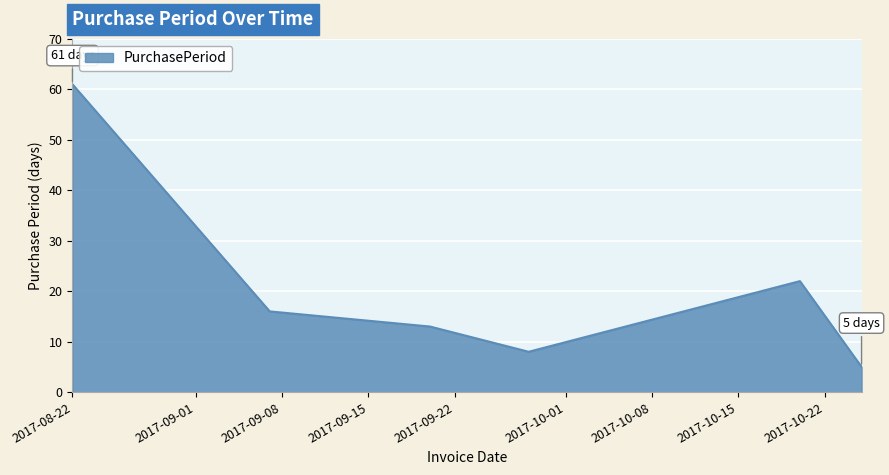

What is the smallest value displayed?

5